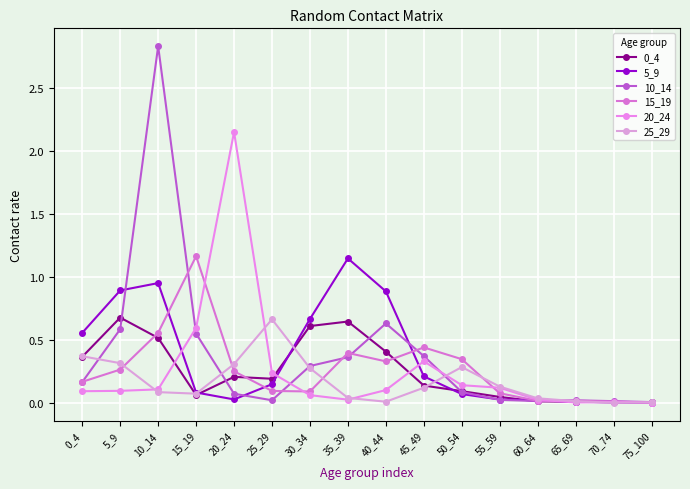

What is the maximum value shown in the chart?

2.8